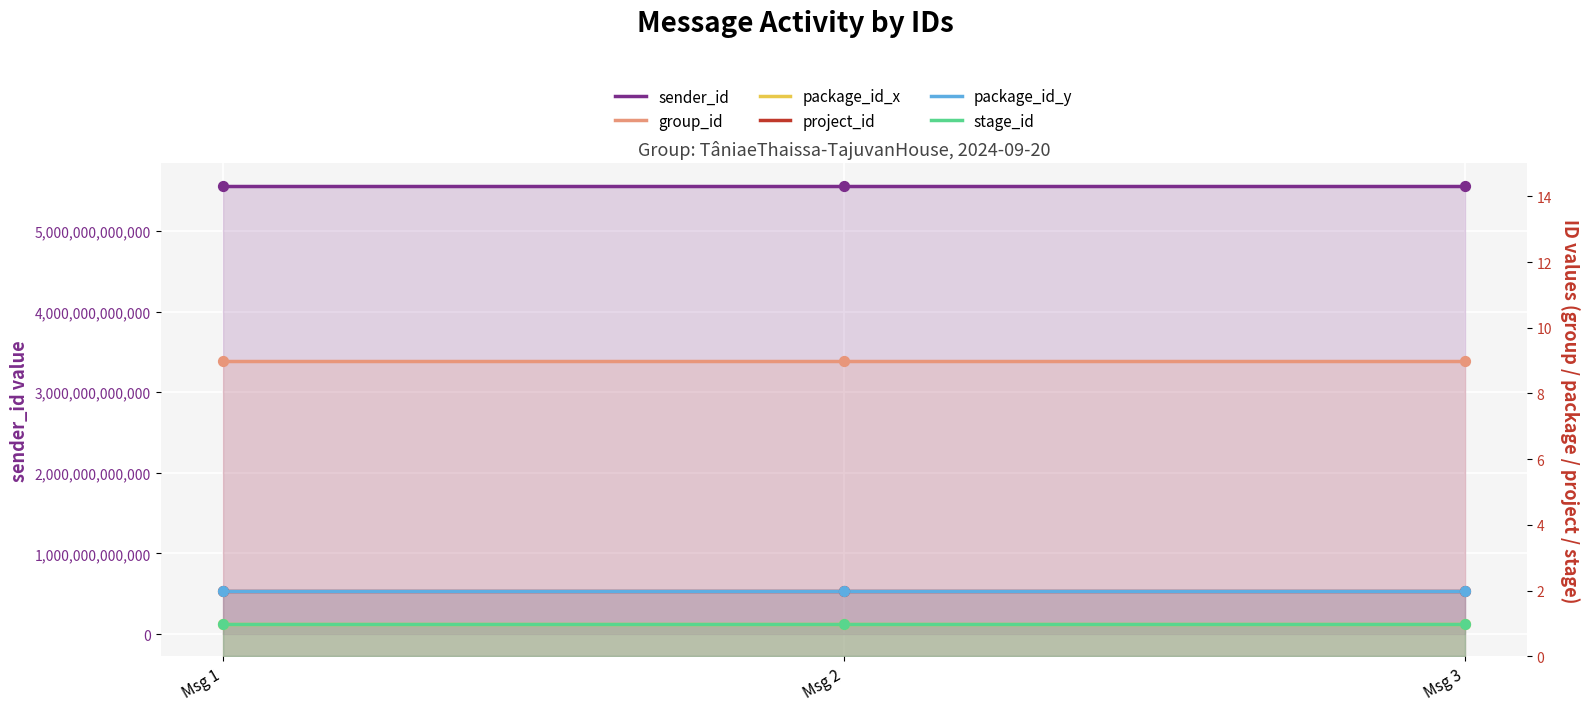

Which series has the largest total across all categories?

sender_id